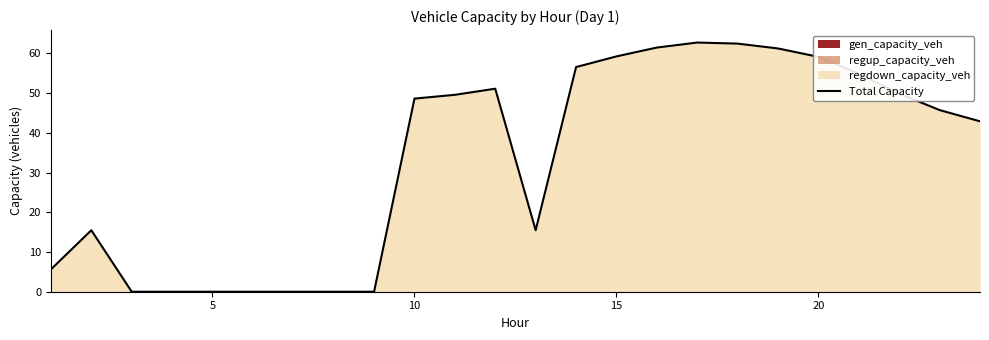

Does the chart display data point markers on the line(s)?

No